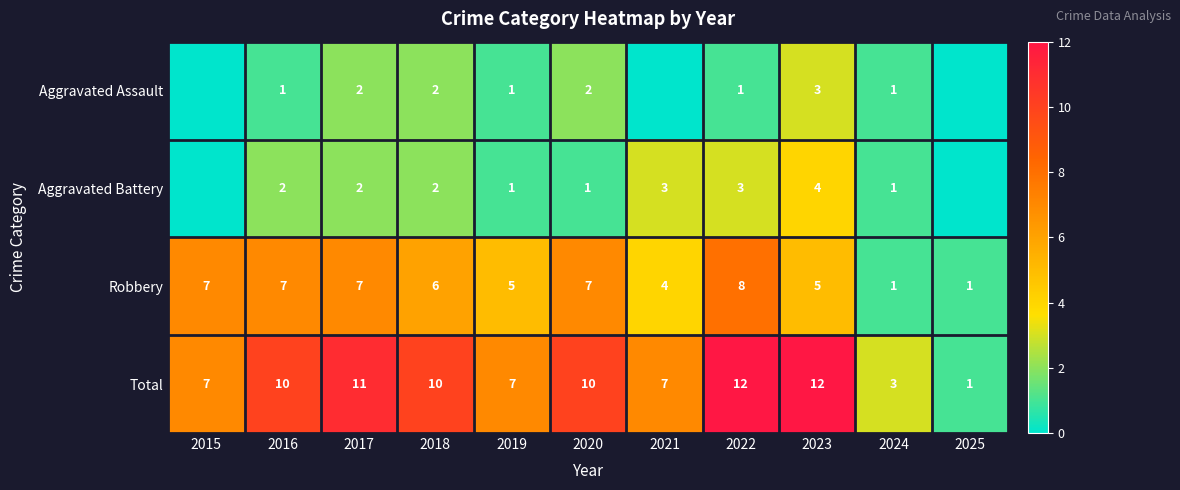

What is the difference between the Total values at 2017 and 2015?

4